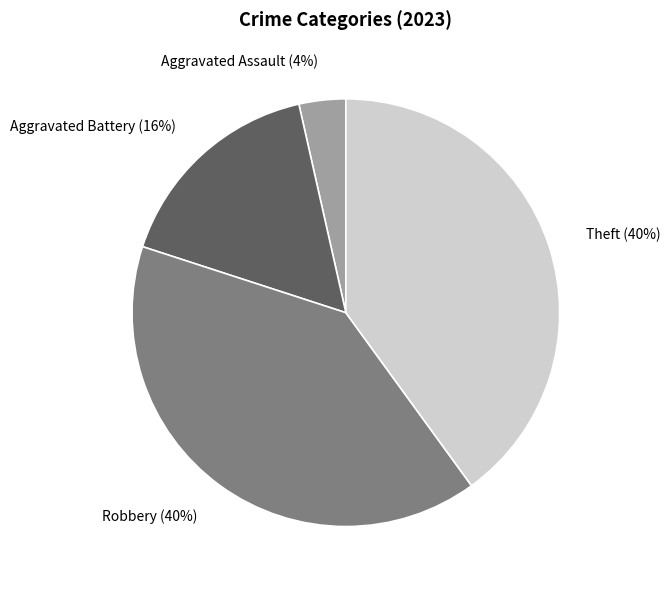

Combined, do Robbery and Aggravated Battery account for over 50%?

Yes